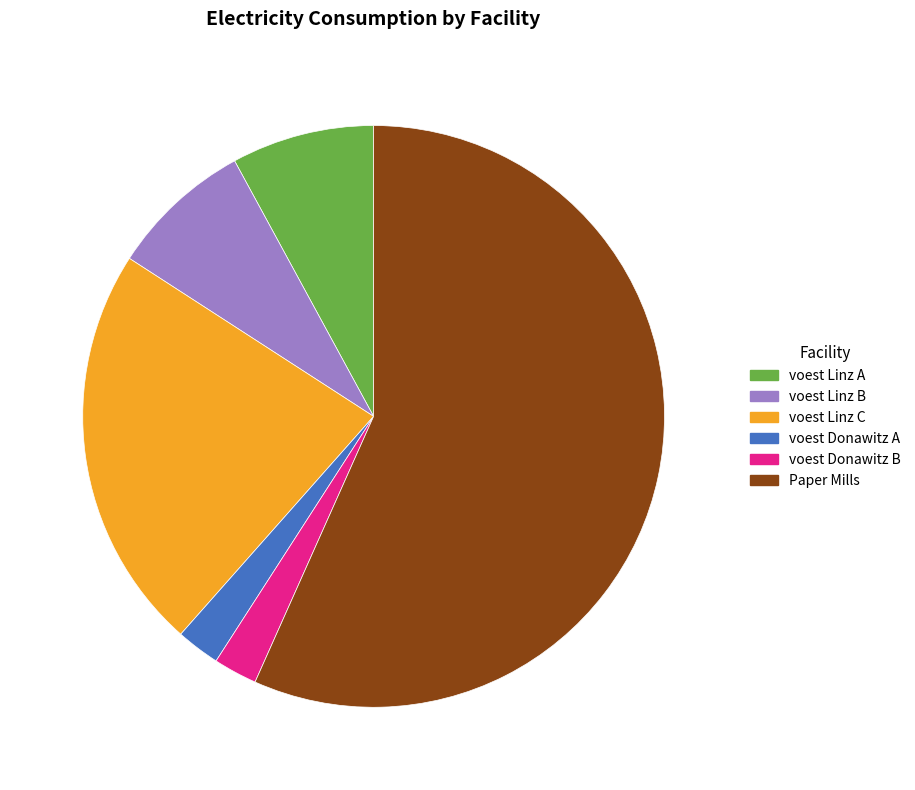

Is the sum of voest Donawitz A and voest Linz C greater than half?

No